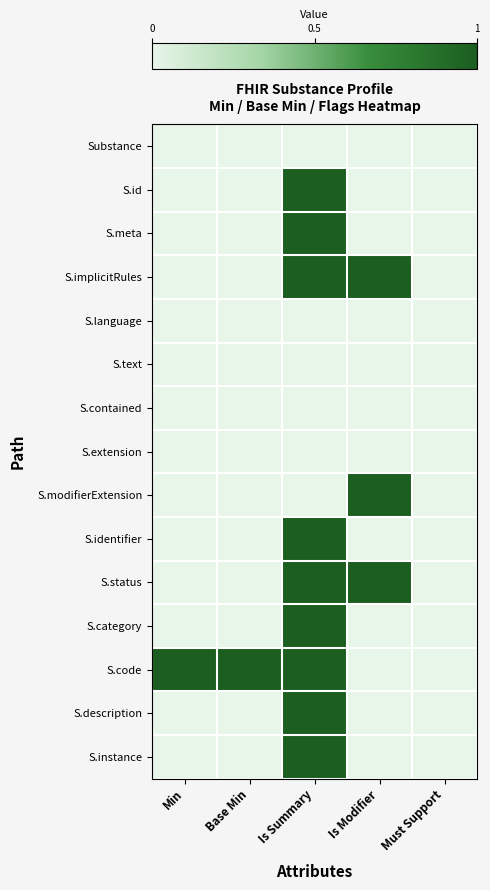

How many distinct data groups are displayed?

15